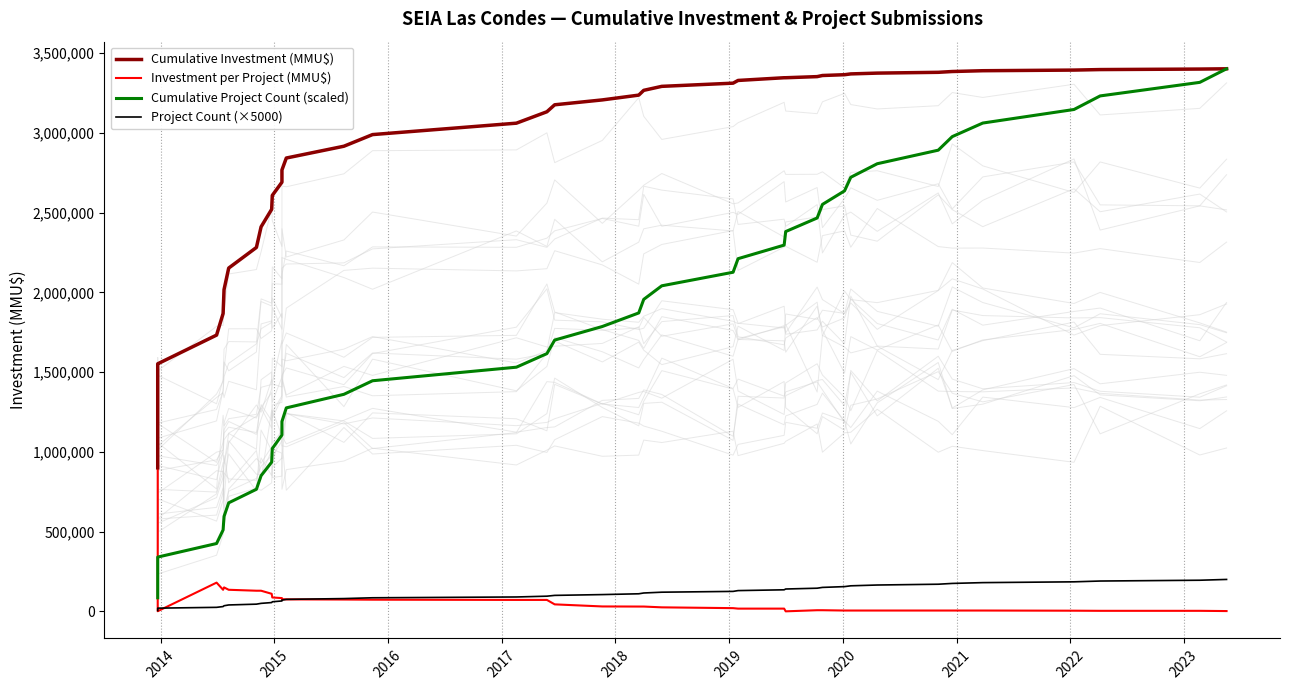

Which series has the widest spread of values?

Cumulative Project Count (scaled)